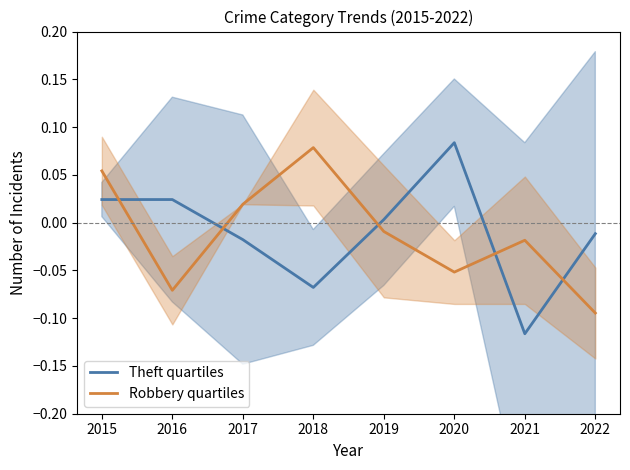

Is it true that Theft quartiles equals 0.0 at 2019?

True